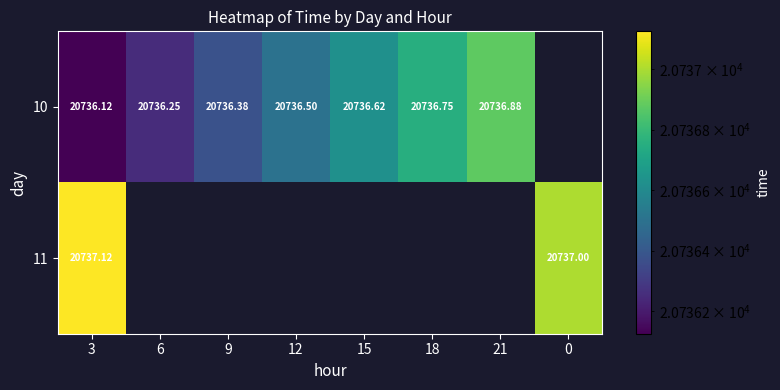

Which category has the lowest value across all series?

3